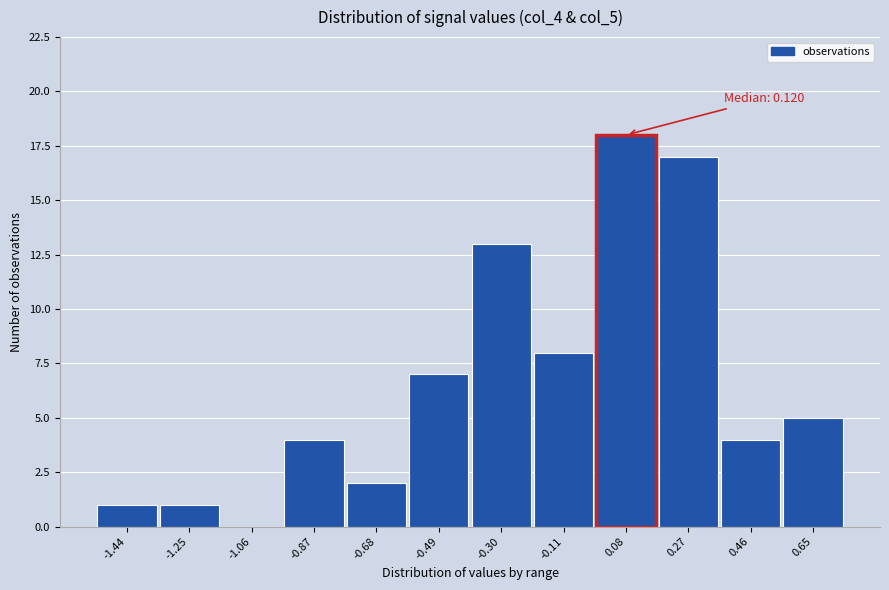

Reading left to right, list all the values displayed in this chart.

-1.44=1	-1.25=1	-1.06=0	-0.87=4	-0.68=2	-0.49=7	-0.30=13	-0.11=8	0.08=18	0.27=17	0.46=4	0.65=5